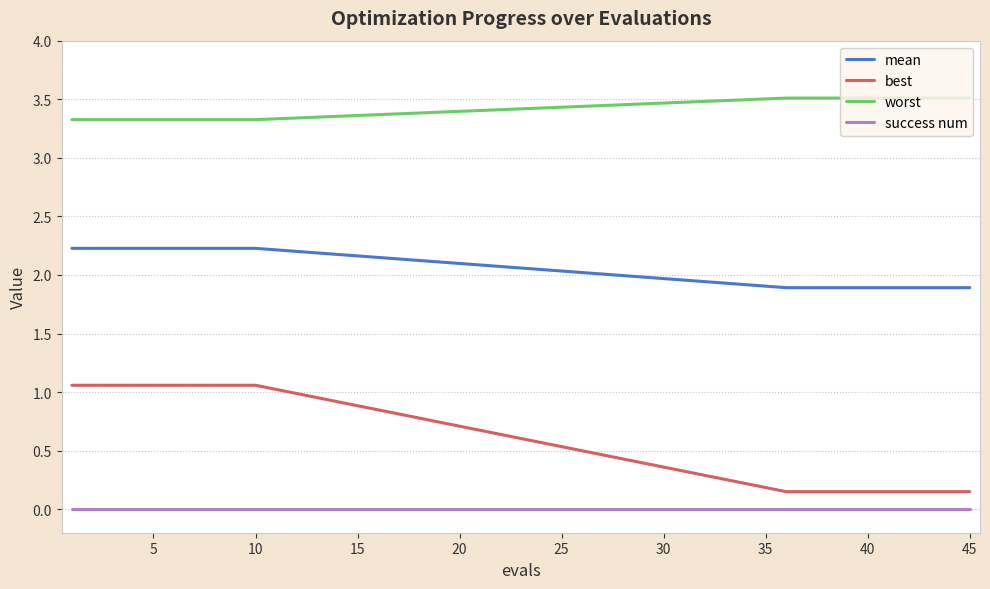

Rank the series by their maximum value, from lowest to highest.

success num, best, mean, worst